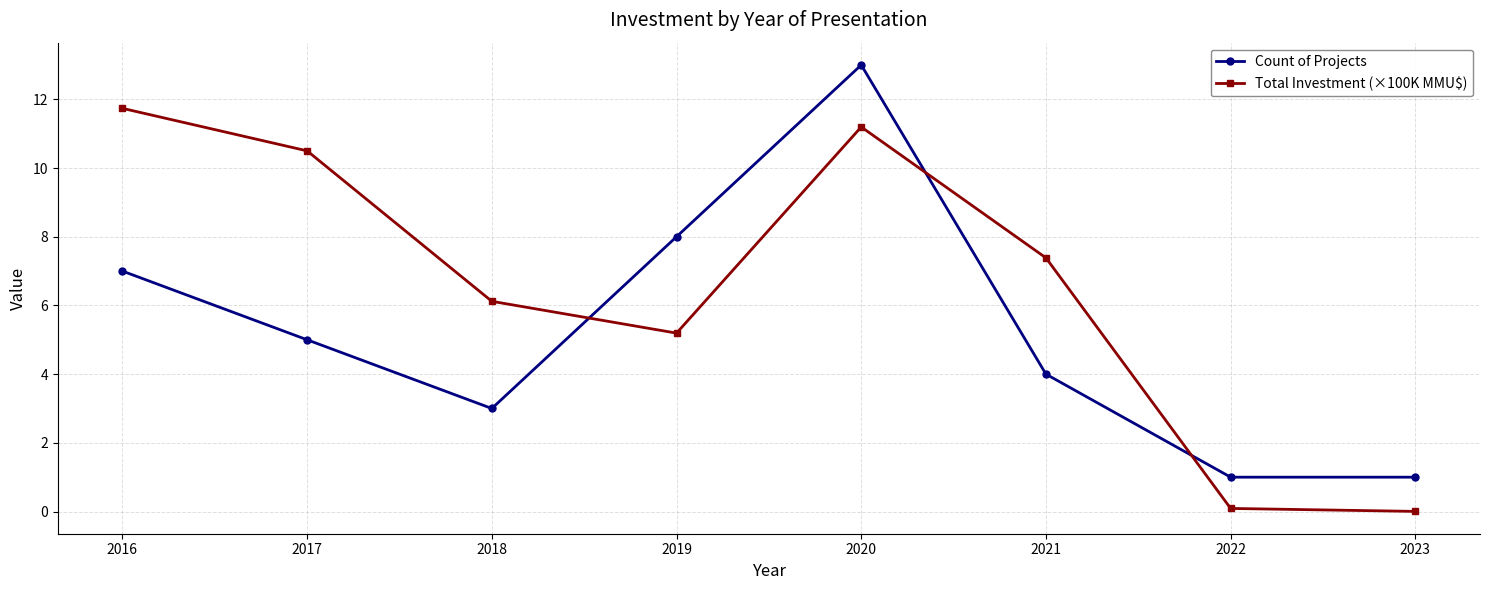

At 2019, list the series in order from smallest to largest.

Total Investment (×100K MMU$), Count of Projects